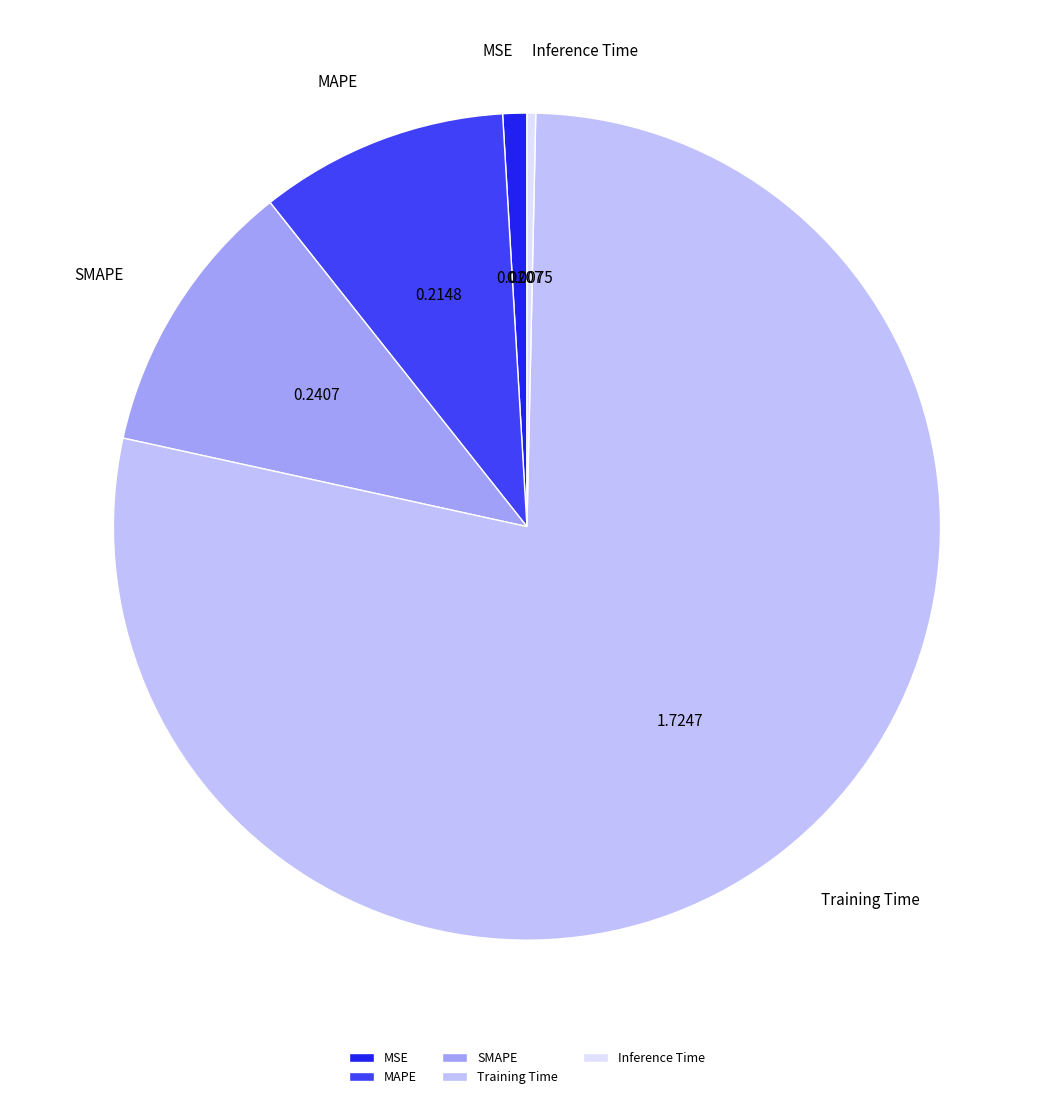

Which has a higher value, Inference Time or SMAPE?

SMAPE